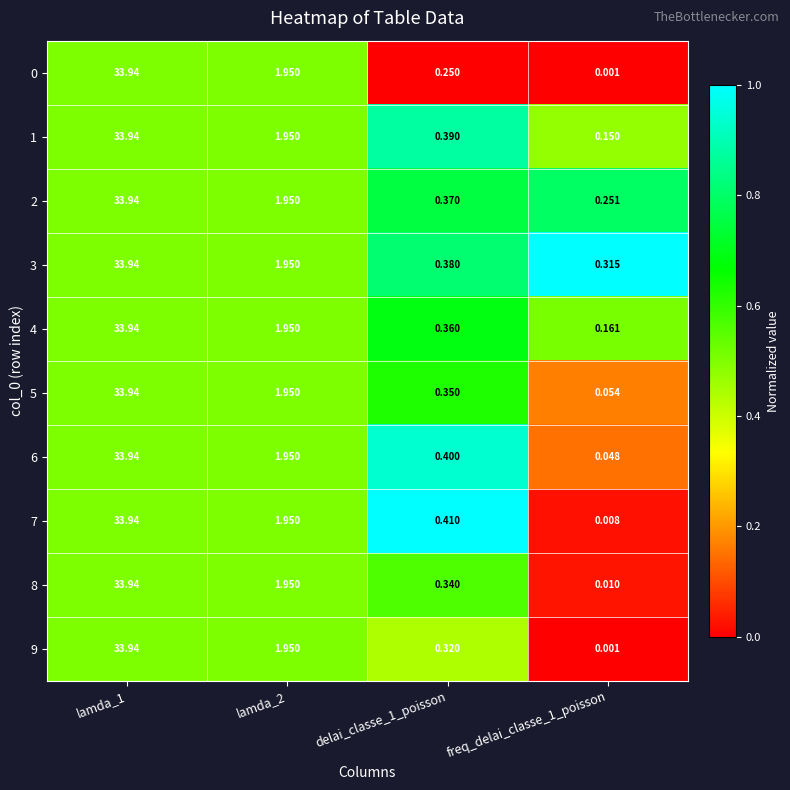

How many distinct data groups are displayed?

10